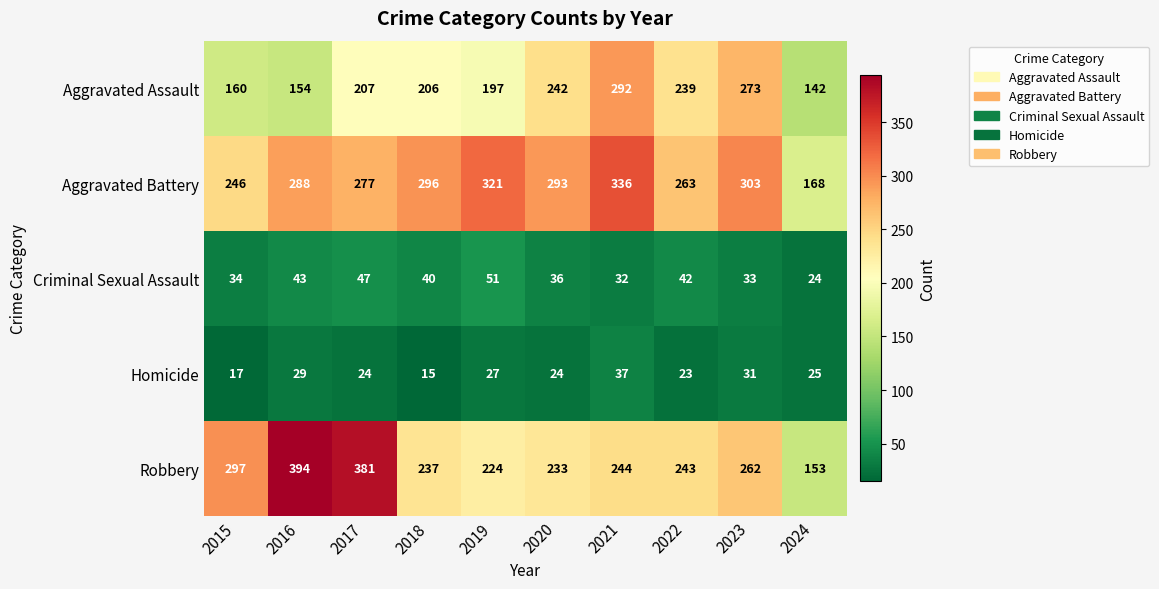

Rank the series at 2017 from highest to lowest value.

Robbery, Aggravated Battery, Aggravated Assault, Criminal Sexual Assault, Homicide